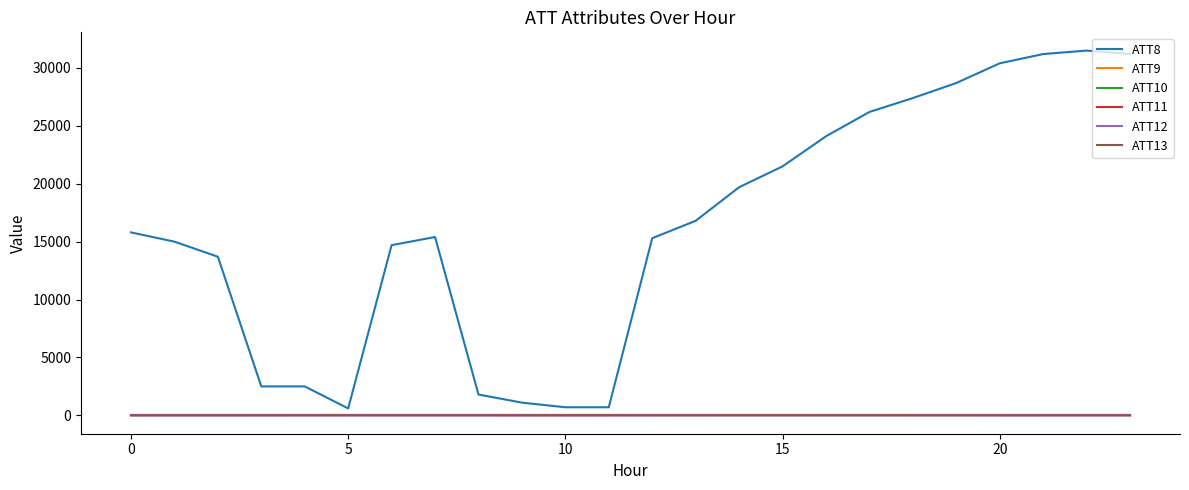

Does the chart display data point markers on the line(s)?

No